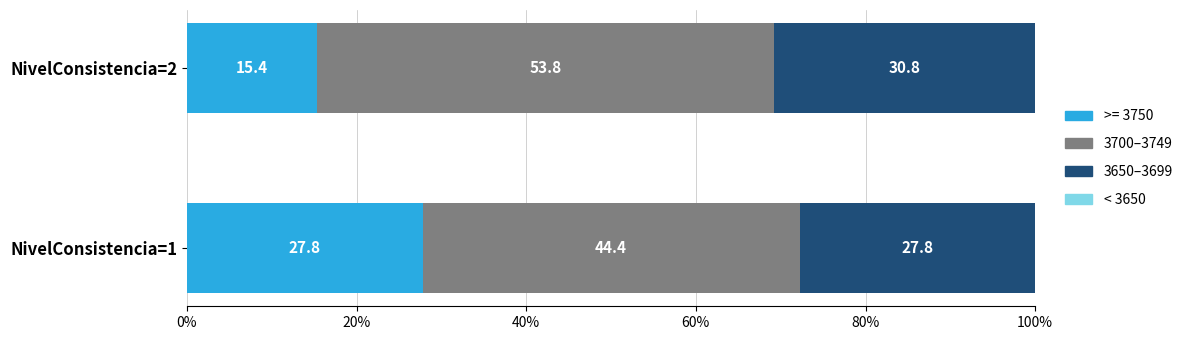

How many distinct data groups are displayed?

3